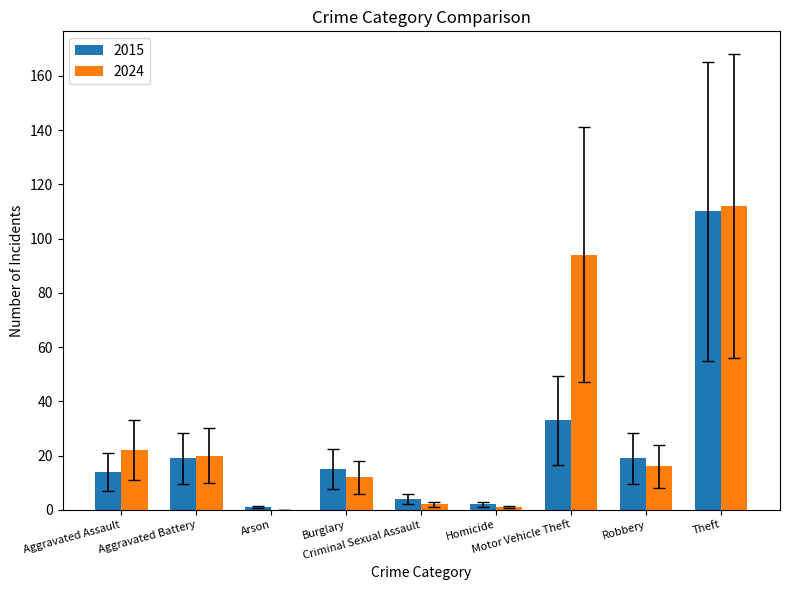

What is the sum of all 2024 values?

279